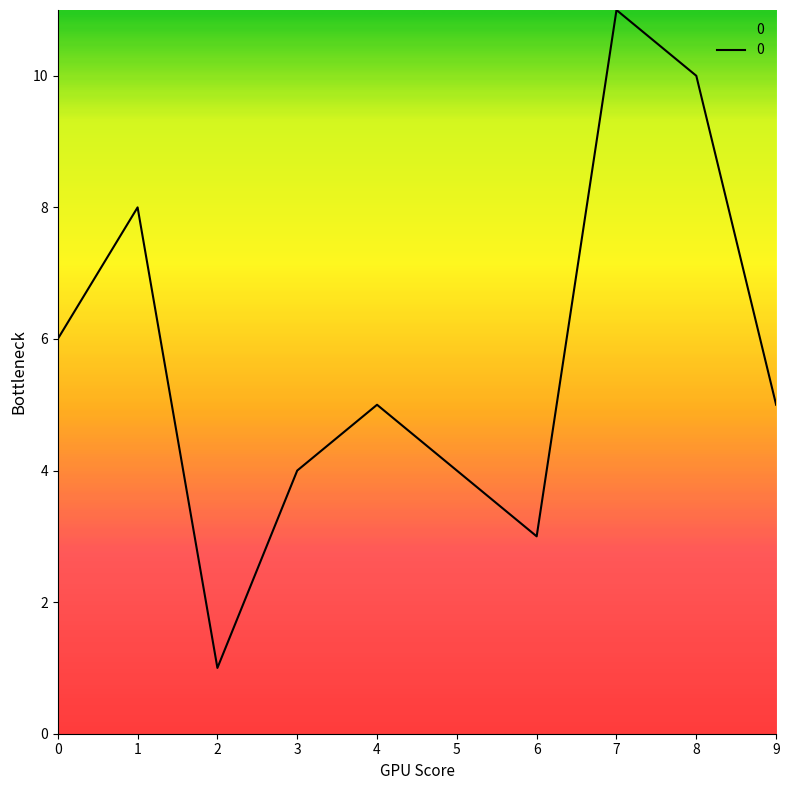

What is the sum of all values?

57